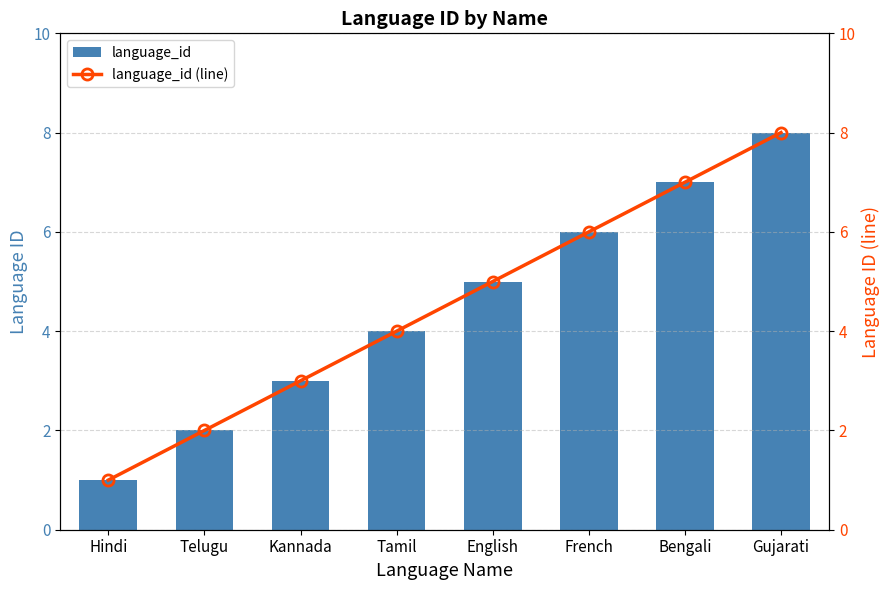

Count the language_id values in the range 3 to 7.

5